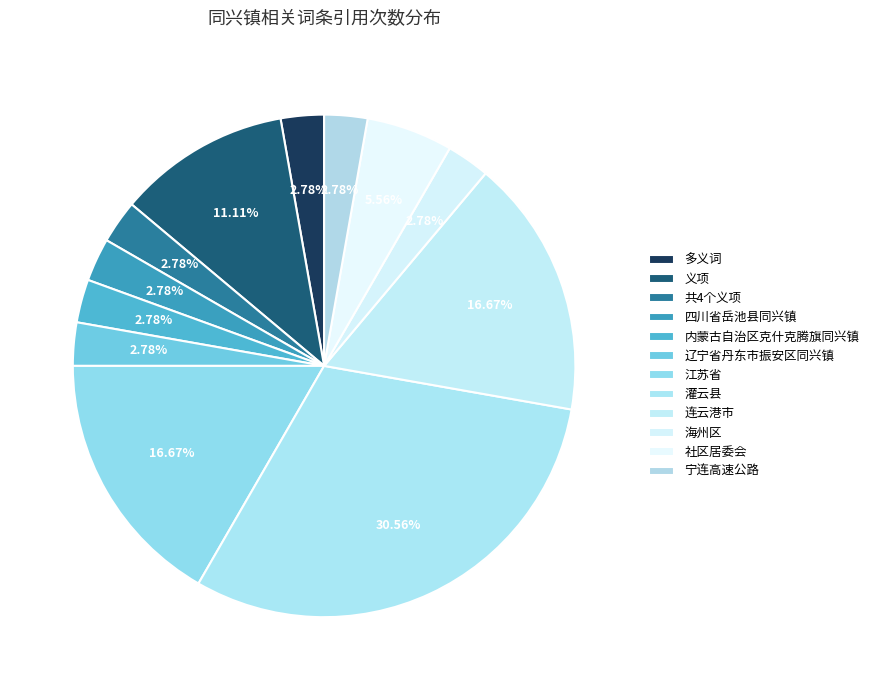

How many slices are in this pie chart?

12